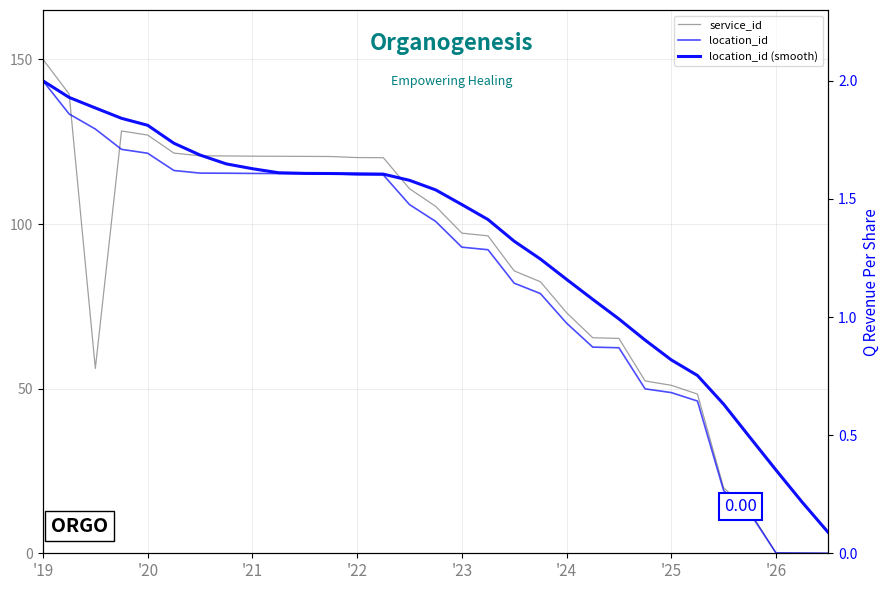

True or false: location_id has more than 2 points higher than both neighbors.

False